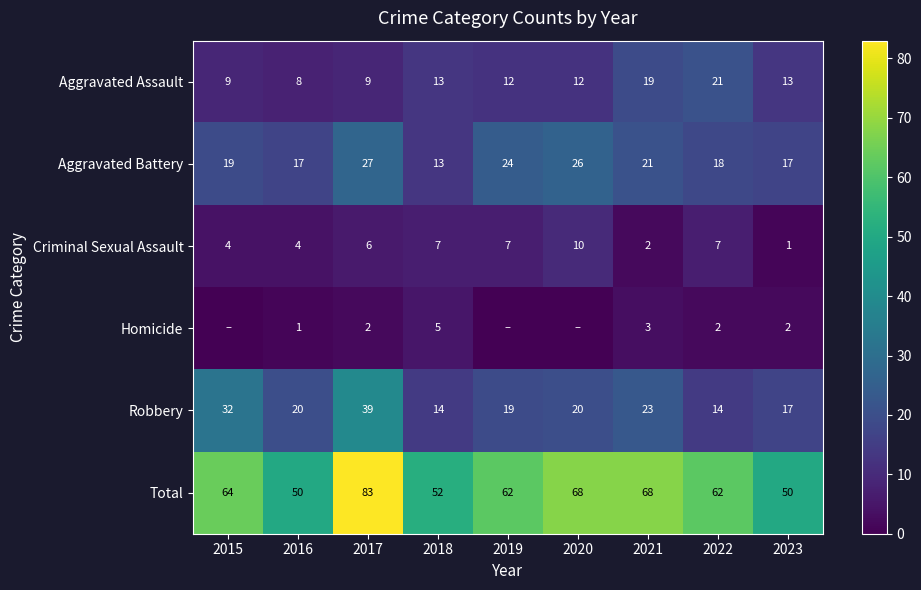

Is it true that Robbery equals 64 at 2017?

False